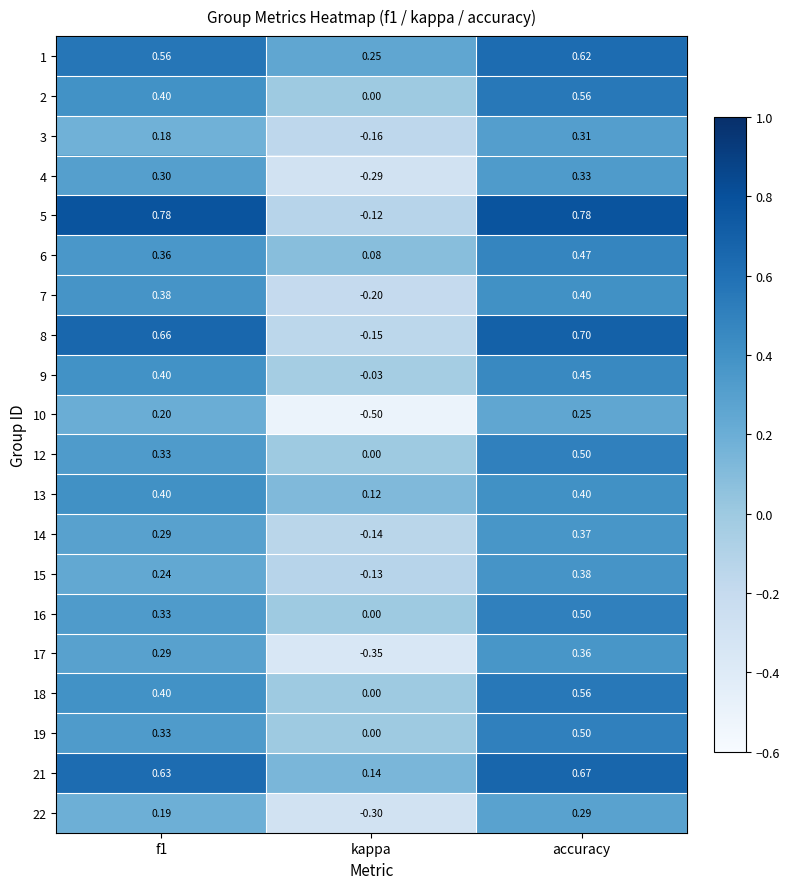

Which label corresponds to the smallest value in the chart?

kappa